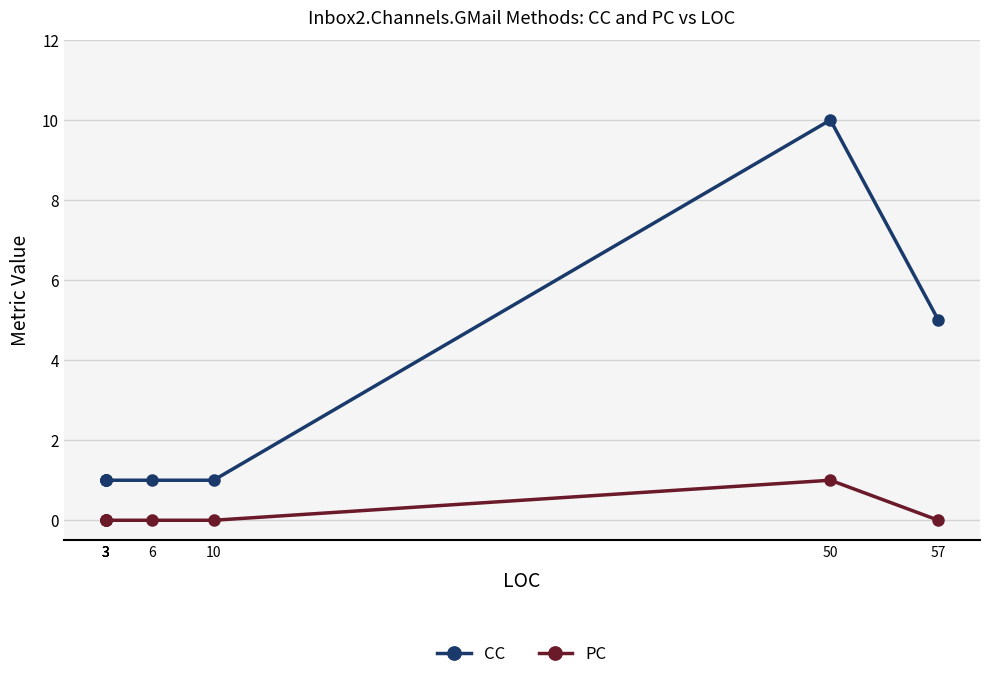

List the series in order of their overall mean, highest first.

CC, PC